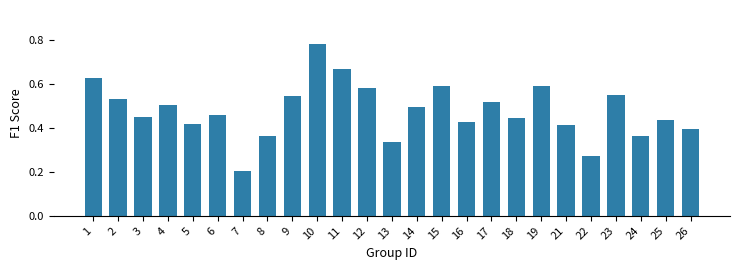

What is the sum of the values at 26 and 1?

1.0